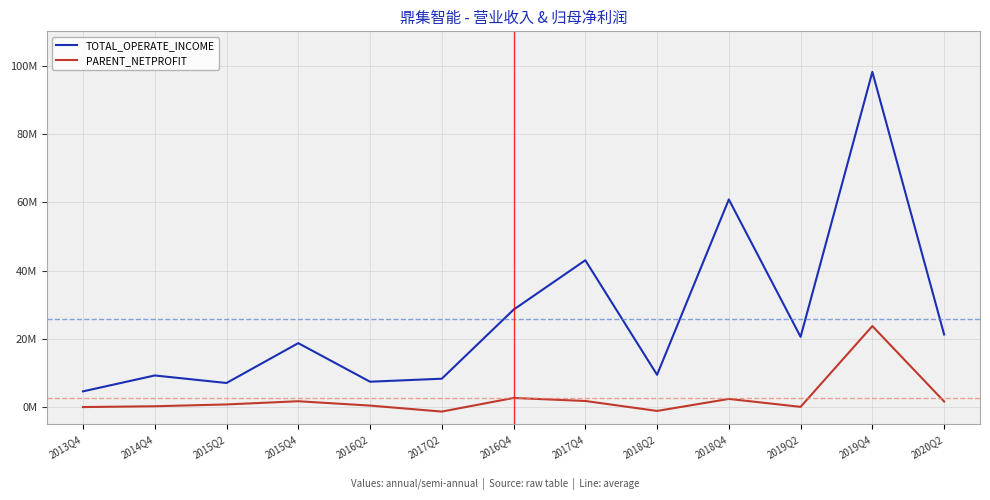

Where does the TOTAL_OPERATE_INCOME series first go above 18746872?

2015Q4